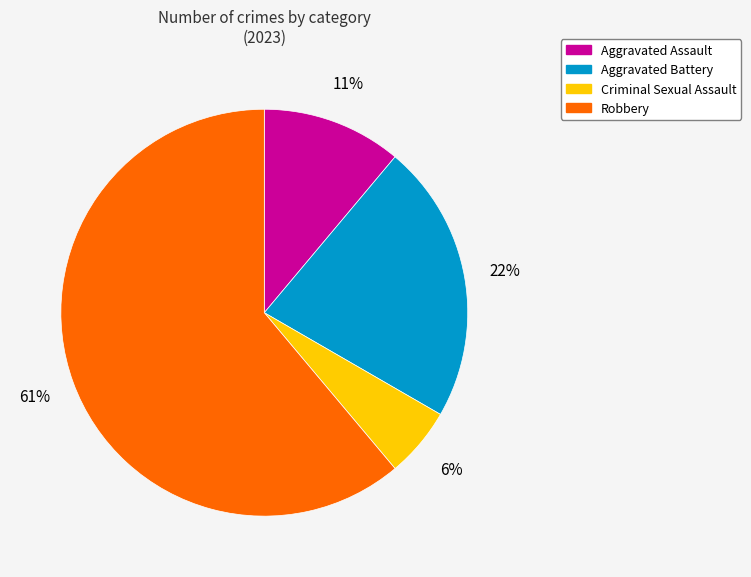

Is it true that Aggravated Battery is 22% of the pie?

True